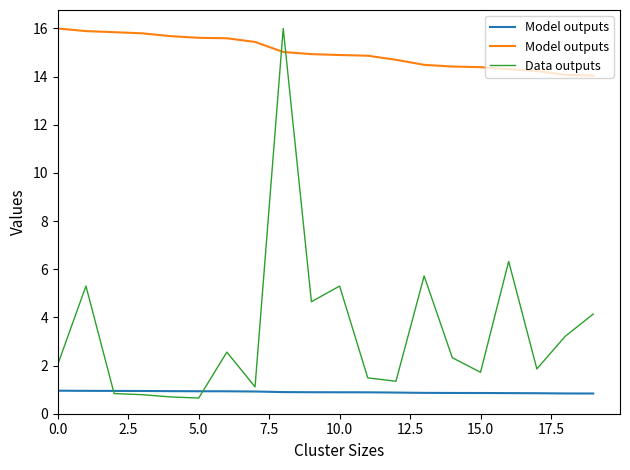

How many data points in Data outputs are above 2?

11